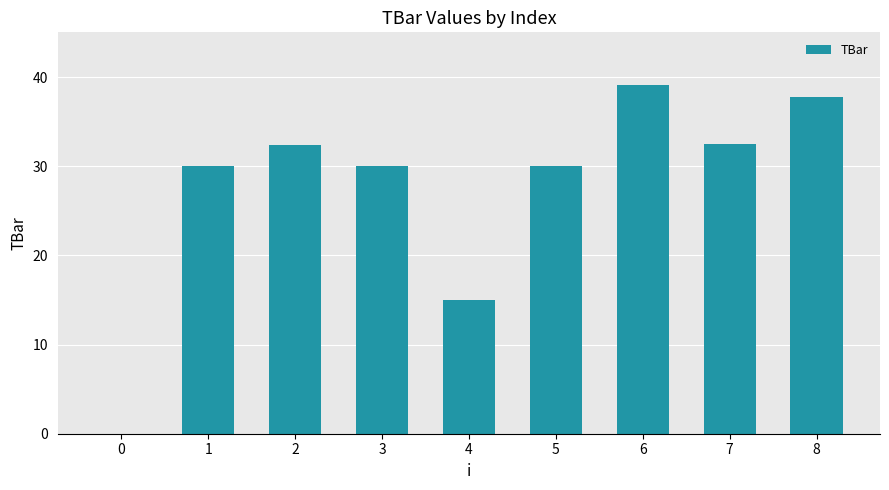

The value at 7 is 10.9. True or false?

False